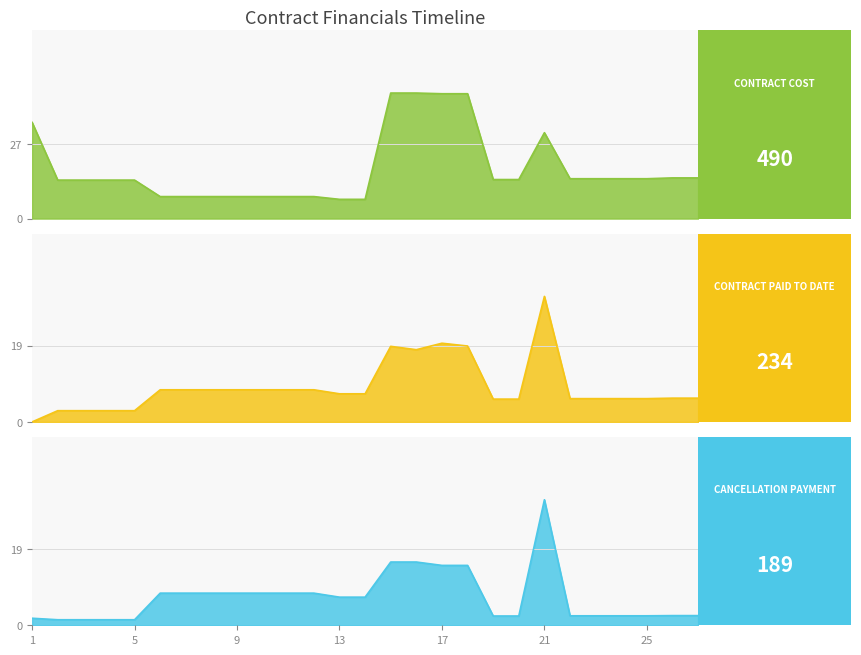

Where does the Cancellation Payment series first go above 7?

6